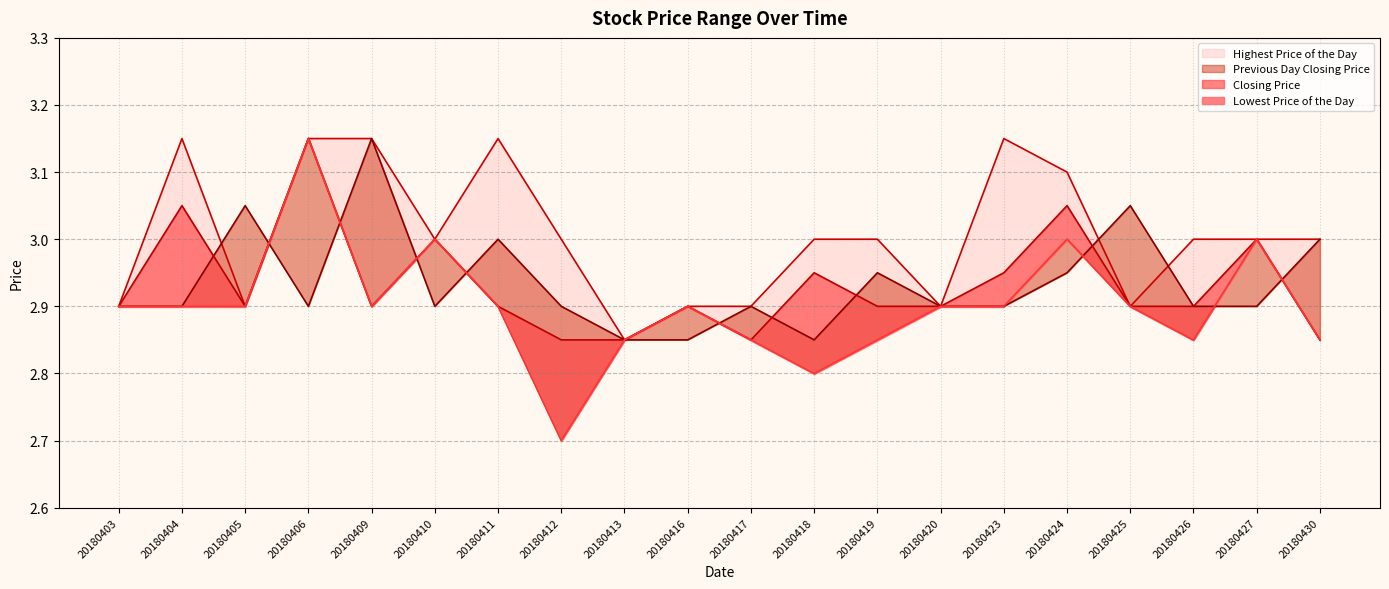

True or false: Highest Price of the Day and Lowest Price of the Day intersect in this chart.

False